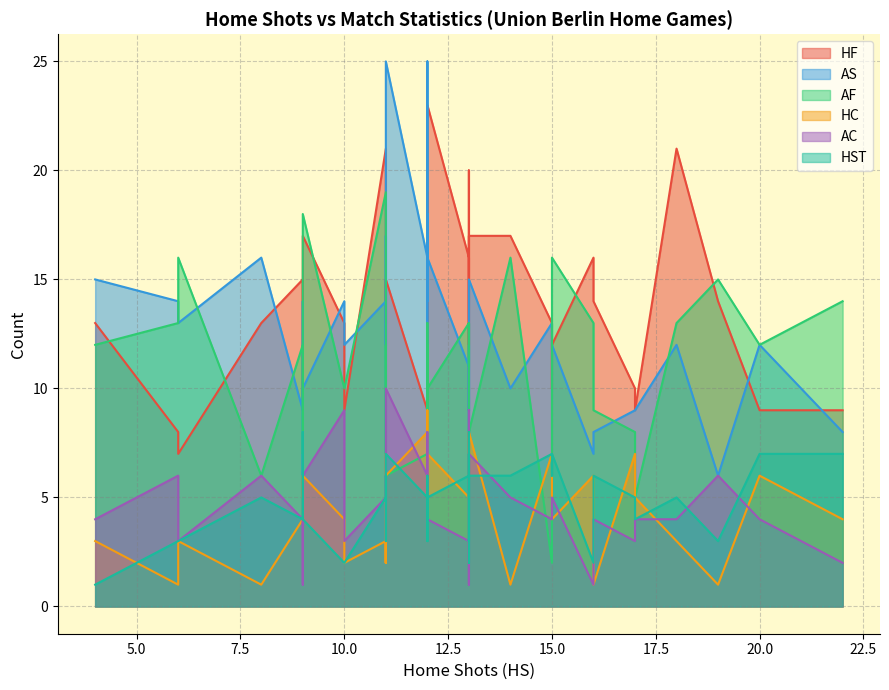

At how many categories does at least one series exceed 11?

37